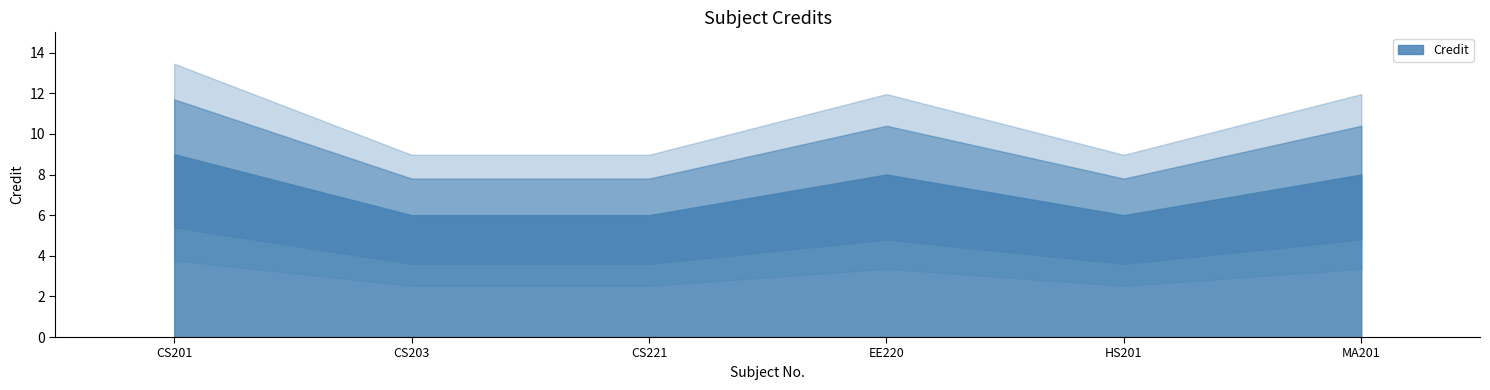

What is the sum of all values?

43